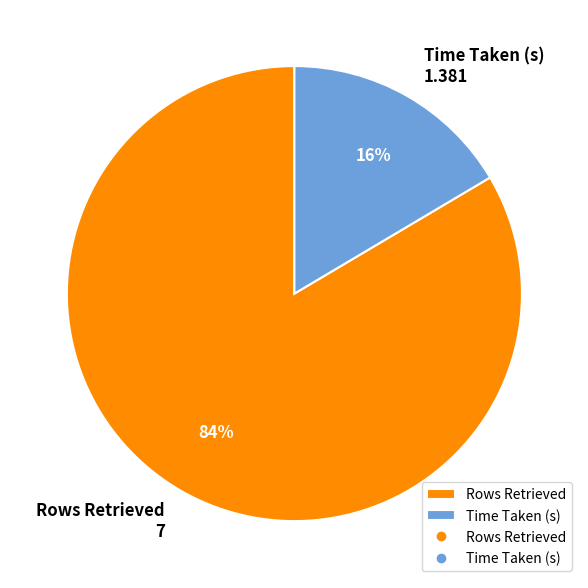

To the nearest percent, what percentage of the pie is Time Taken (s)?

16%